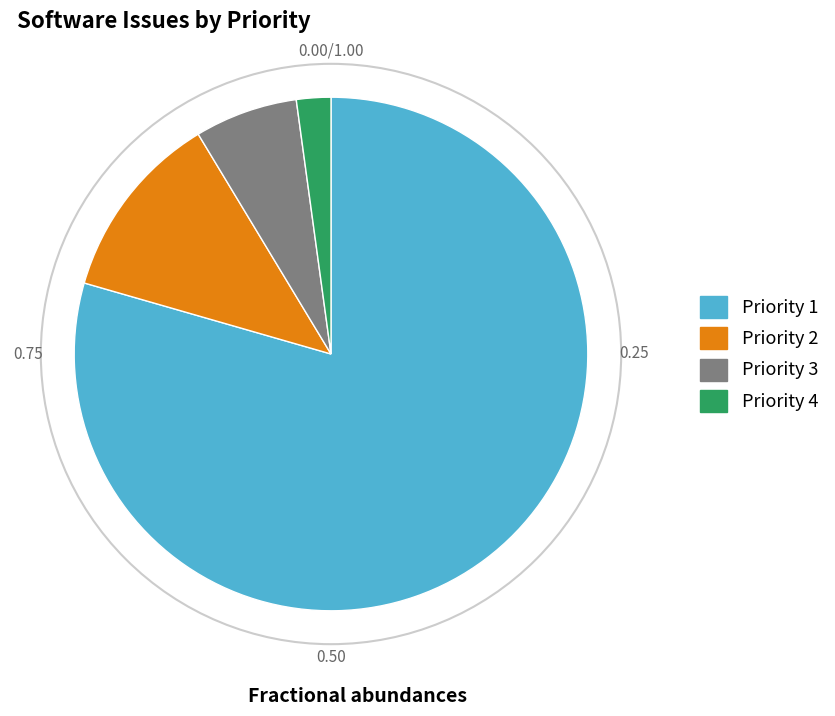

Is there any slice that represents more than half of the pie?

Yes